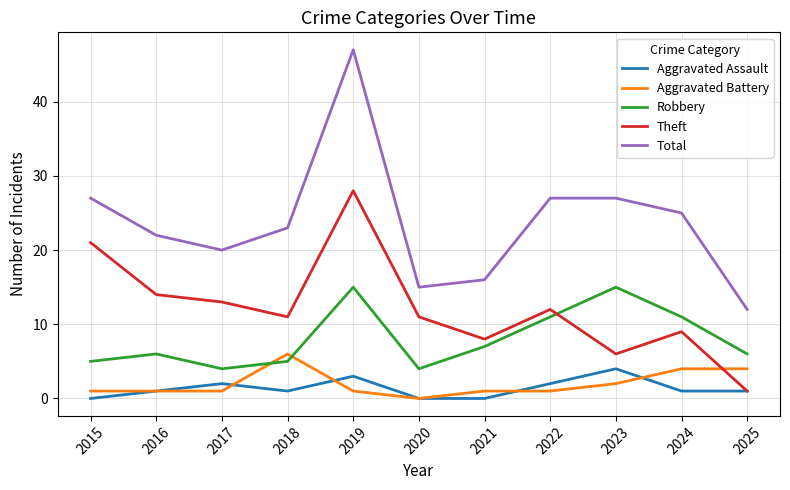

At how many categories does at least one series exceed 37?

1